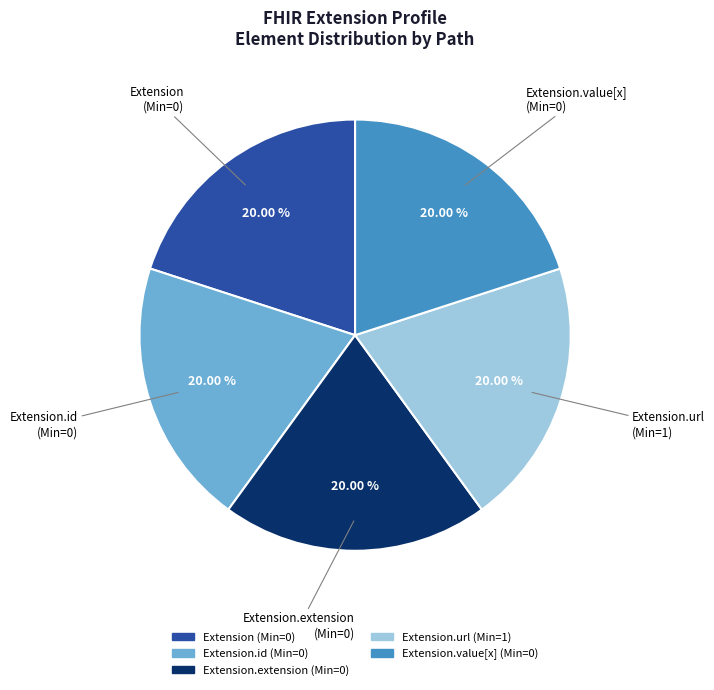

Do Extension.url (Min=1) and Extension.id (Min=0) together represent more than half of the pie?

No